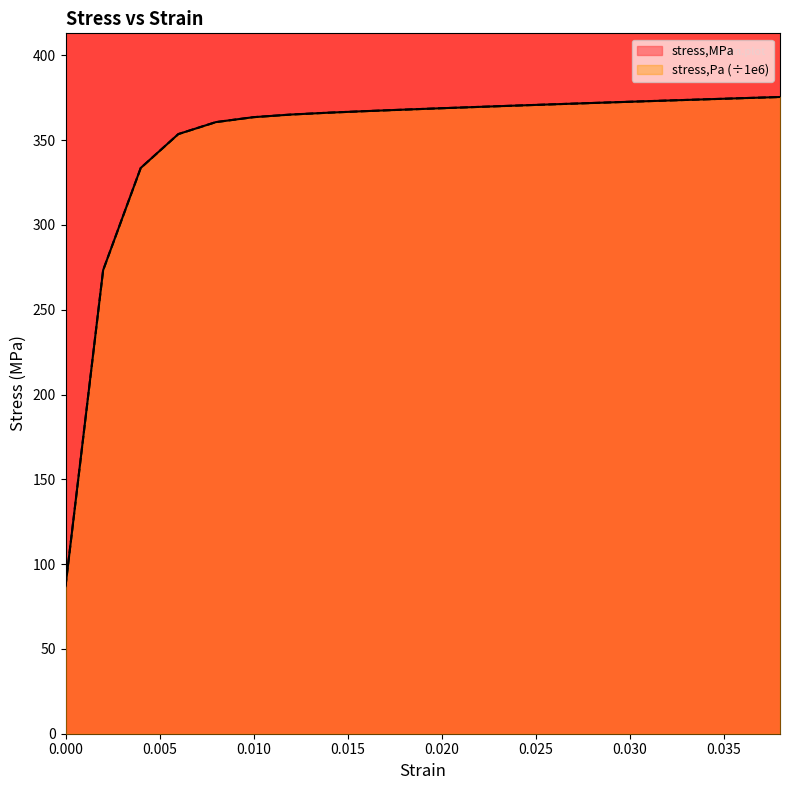

Which category has the highest value across all series?

0.038